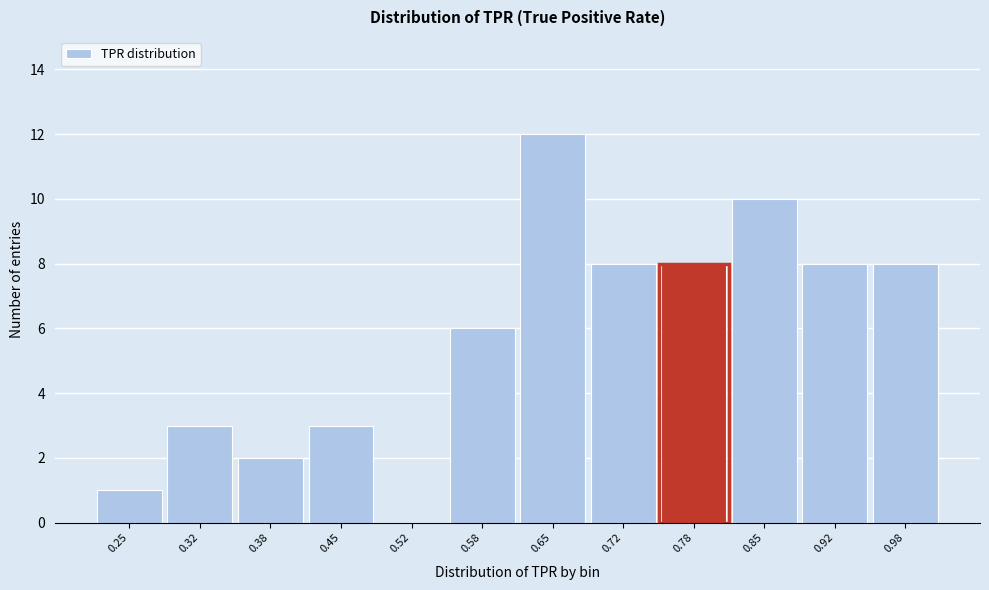

Reading right to left, extract all data points from this chart.

0.98=8	0.92=8	0.85=10	0.78=8	0.72=8	0.65=12	0.58=6	0.52=0	0.45=3	0.38=2	0.32=3	0.25=1